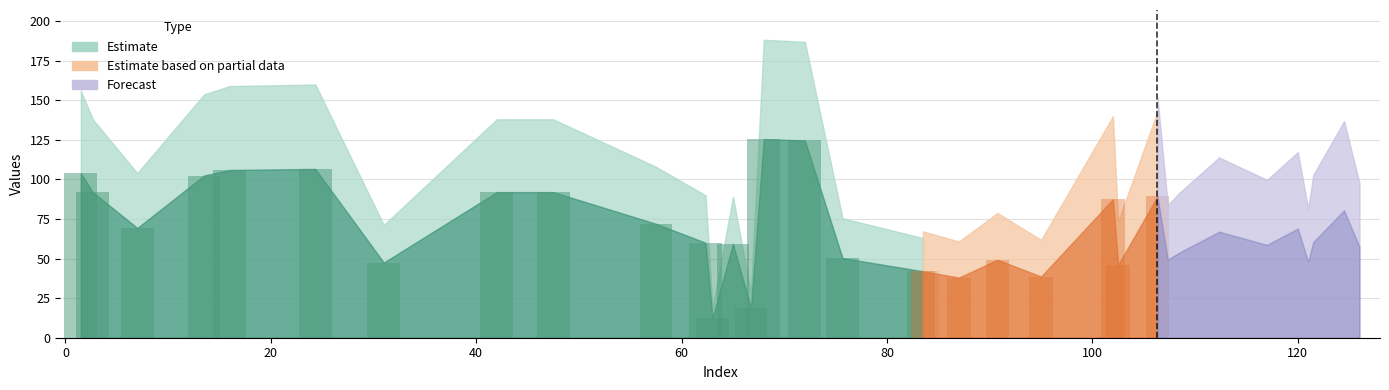

What is the minimum value shown in the chart?

12.3